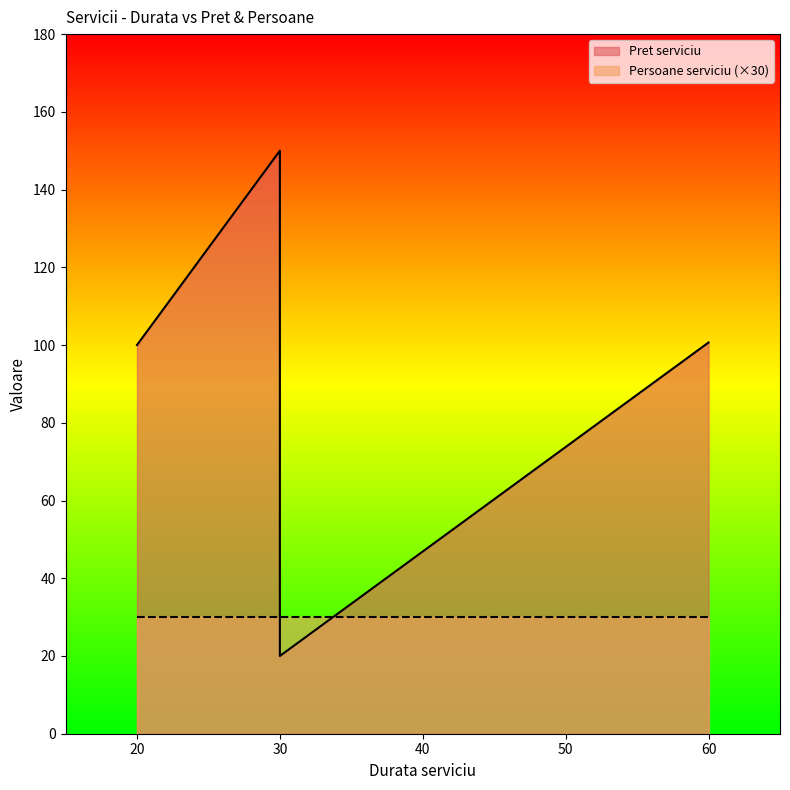

At which category does the chart reach its minimum across all series?

30